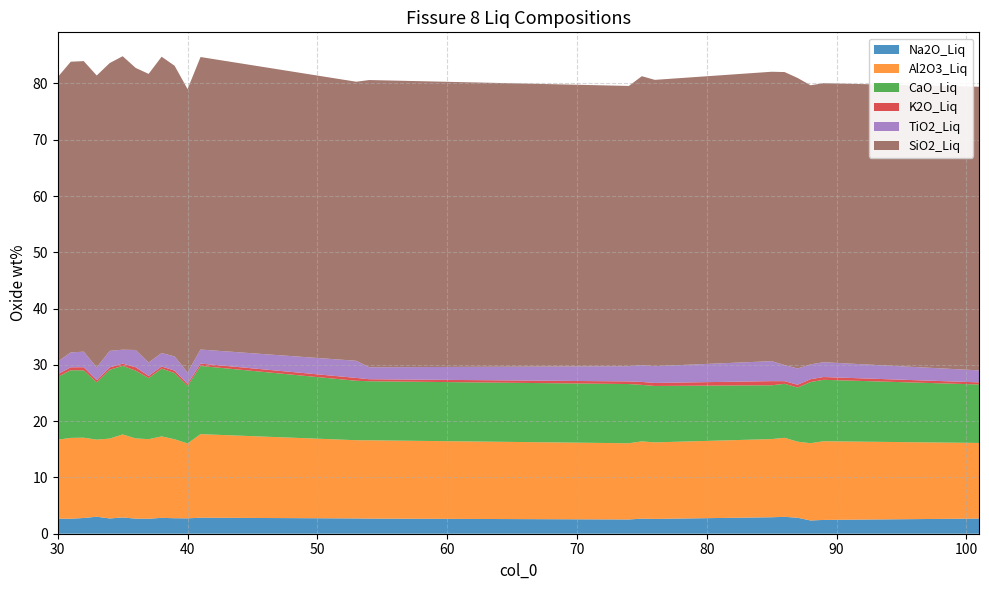

Reading left to right, what are all the values shown in this chart?

Na2O_Liq: 2.7	2.7	2.8	3.0	2.7	2.9	2.7	2.7	2.8	2.8	2.7	2.8	2.7	2.7	2.5	2.7	2.6	2.9	3.0	2.8	2.4	2.5	2.7
Al2O3_Liq: 14.0	14.4	14.3	13.7	14.2	14.8	14.3	14.1	14.5	14.0	13.3	14.8	13.9	13.9	13.5	13.7	13.6	13.9	14.0	13.5	13.7	14.0	13.4
CaO_Liq: 11.2	12.0	12.0	10.2	12.2	12.2	12.0	10.9	12.1	11.8	10.2	12.1	10.6	10.5	10.5	10.0	10.0	9.6	9.6	9.6	10.9	10.9	10.4
K2O_Liq: 0.5	0.5	0.6	0.4	0.4	0.4	0.6	0.4	0.4	0.4	0.4	0.4	0.5	0.4	0.5	0.5	0.5	0.7	0.5	0.5	0.5	0.5	0.4
TiO2_Liq: 2.2	2.6	2.8	2.2	2.9	2.5	3.1	2.4	2.4	2.5	2.0	2.5	3.0	2.1	2.7	3.0	3.0	3.5	2.9	2.9	2.6	2.6	2.1
SiO2_Liq: 50.6	51.6	51.6	51.9	51.1	52.1	50.1	51.3	52.6	51.7	50.4	52.0	49.6	51.0	49.8	51.3	50.9	51.4	52.1	51.6	49.6	49.6	50.4